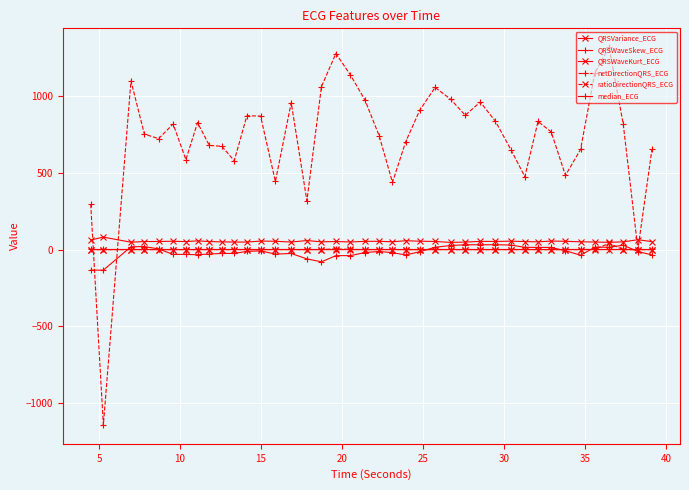

What is the difference between the maximum and minimum values in the QRSWaveSkew_ECG series?

0.2